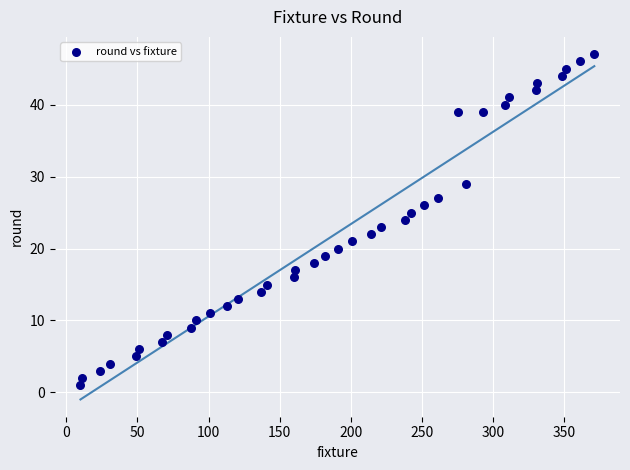

What is the range of Y values (max minus min)?

46